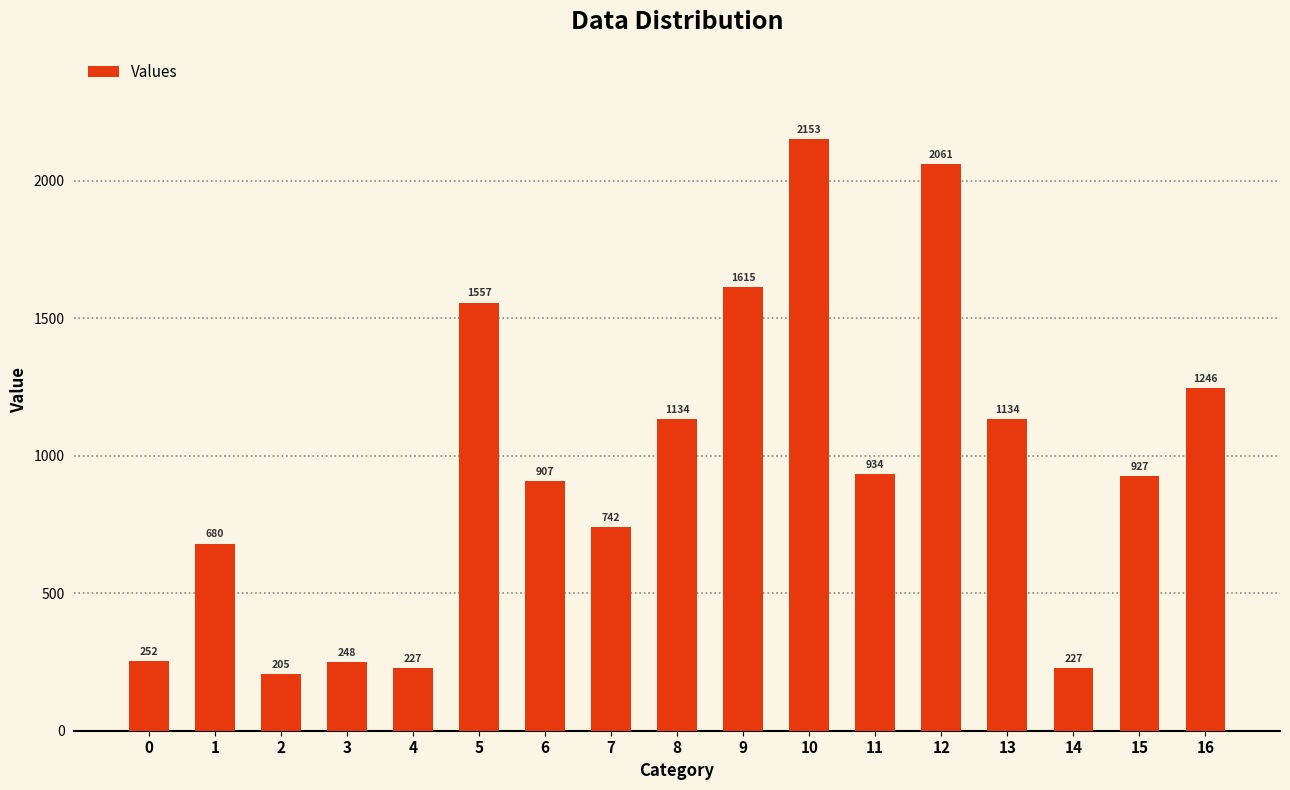

The chart shows a value of 127.8 at 4. True or false?

False